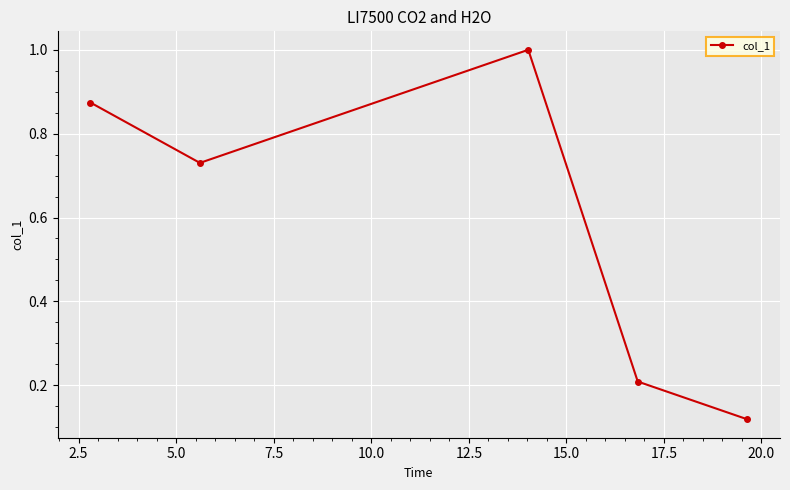

How many points are higher than both their immediate neighbors (excluding endpoints)?

1